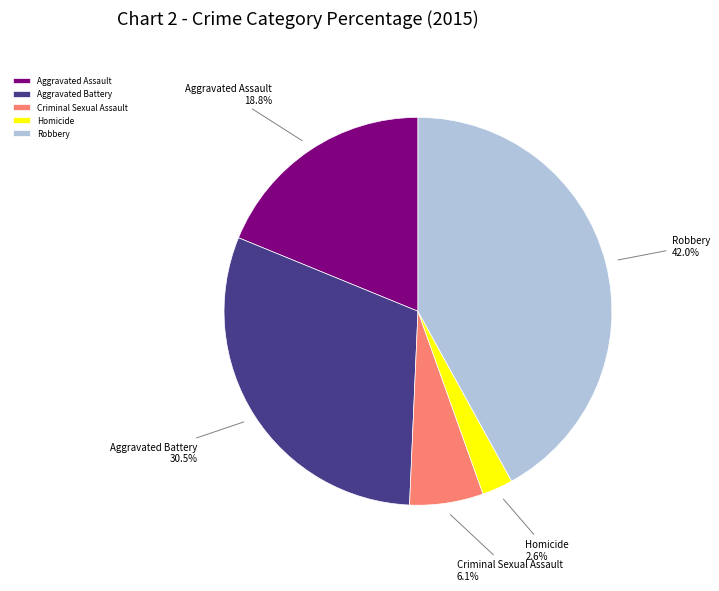

To the nearest percent, what is the combined percentage of Homicide and Criminal Sexual Assault?

9%